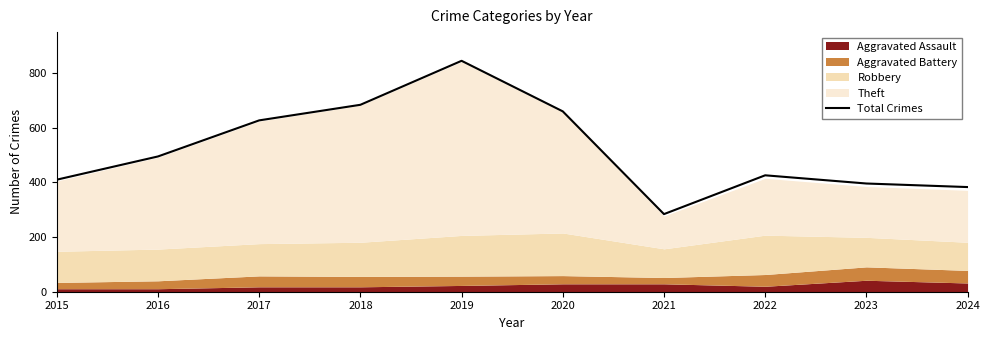

True or false: Total Crimes has a value of 990 at 2018.

False